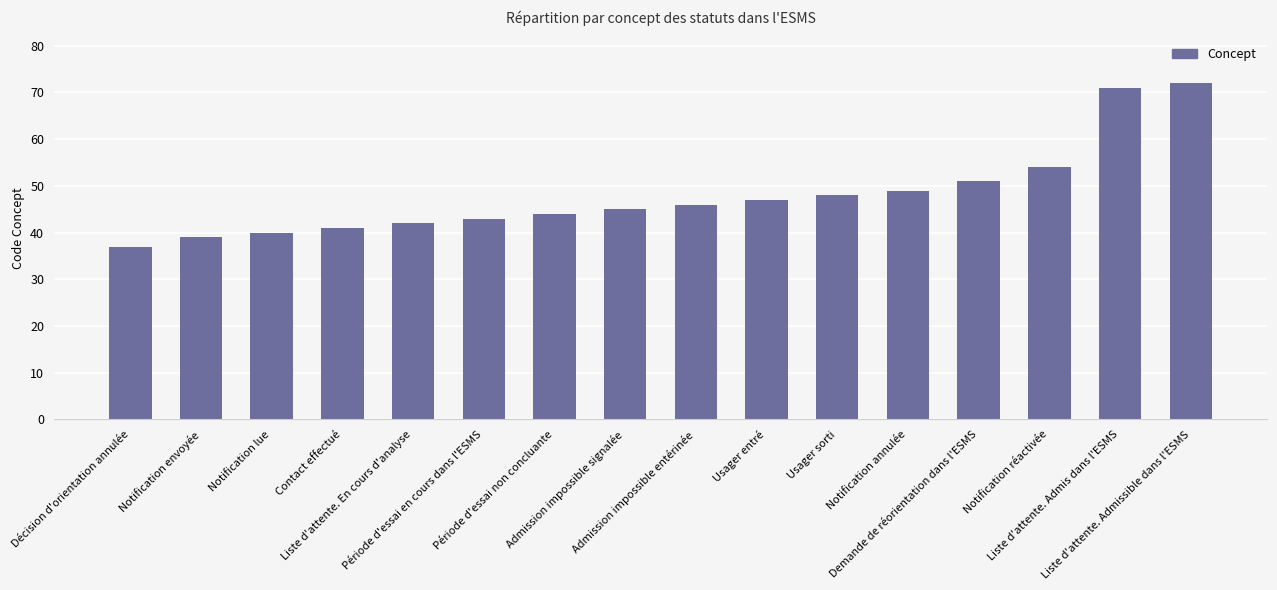

List the labels in order of value, largest first.

Liste d'attente. Admissible dans l'ESMS, Liste d'attente. Admis dans l'ESMS, Notification réactivée, Demande de réorientation dans l'ESMS, Notification annulée, Usager sorti, Usager entré, Admission impossible entérinée, Admission impossible signalée, Période d'essai non concluante, Période d'essai en cours dans l'ESMS, Liste d'attente. En cours d'analyse, Contact effectué, Notification lue, Notification envoyée, Décision d'orientation annulée